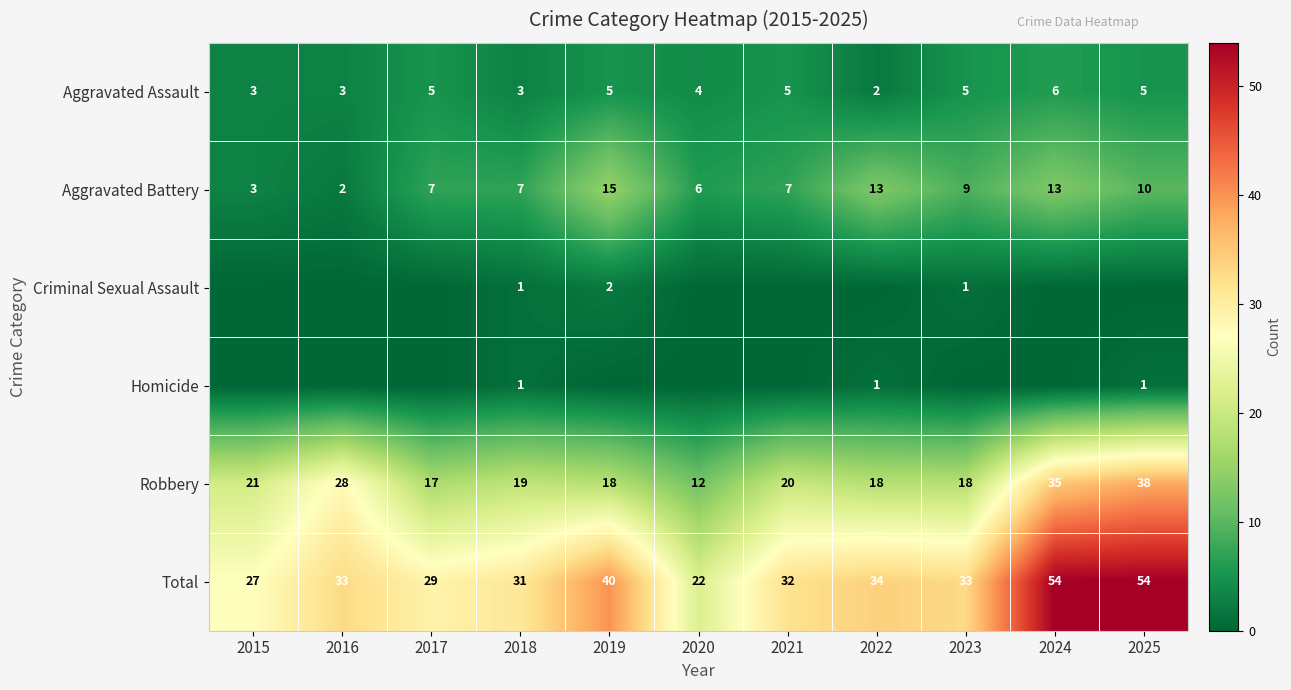

At how many categories does at least one series exceed 37?

3